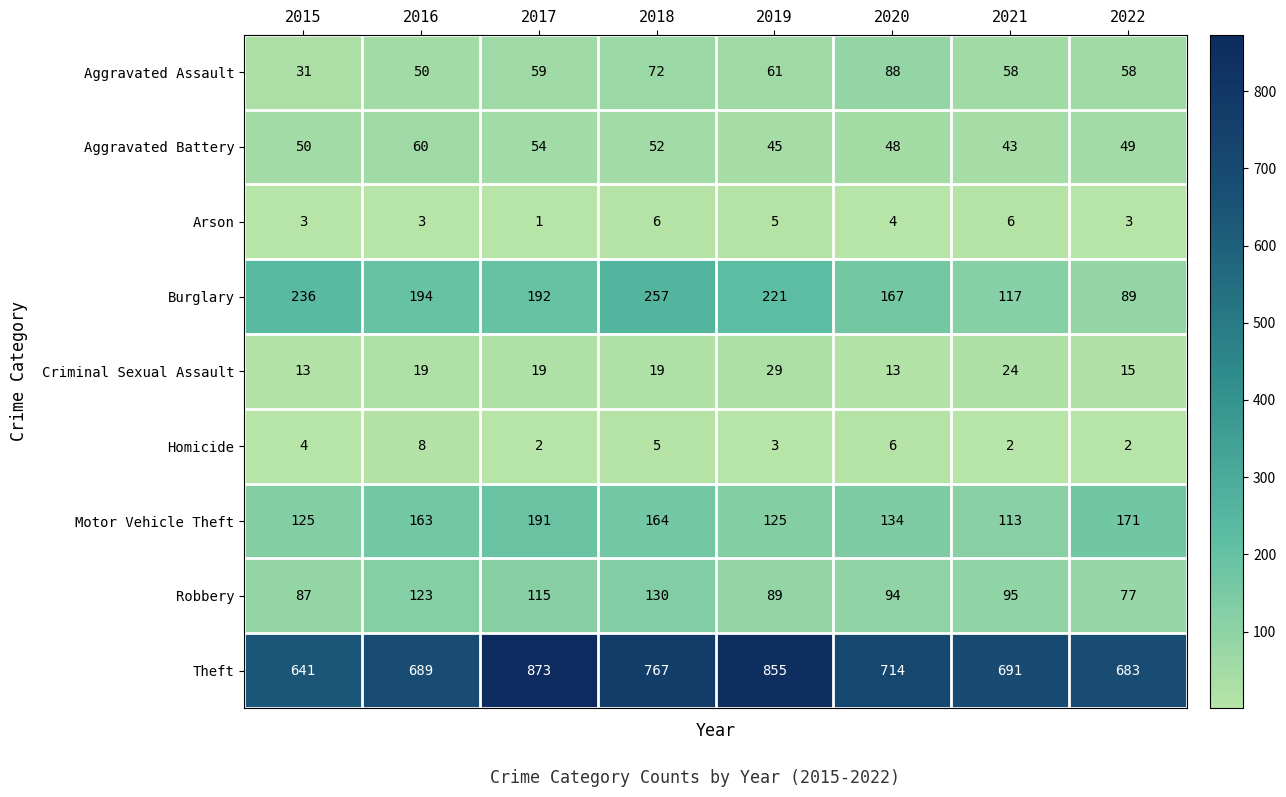

At which category is the sum across all series the highest?

2017